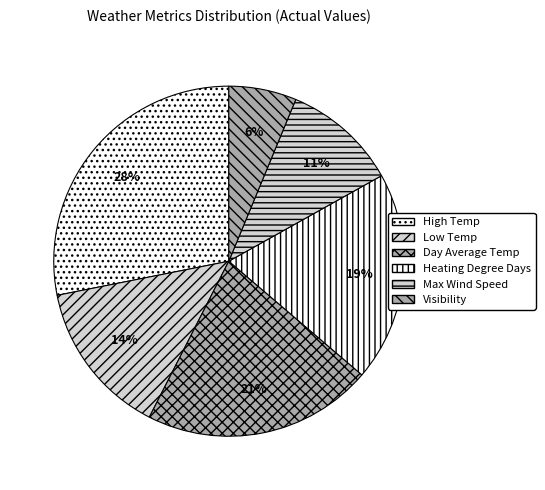

How many slices are in this pie chart?

6